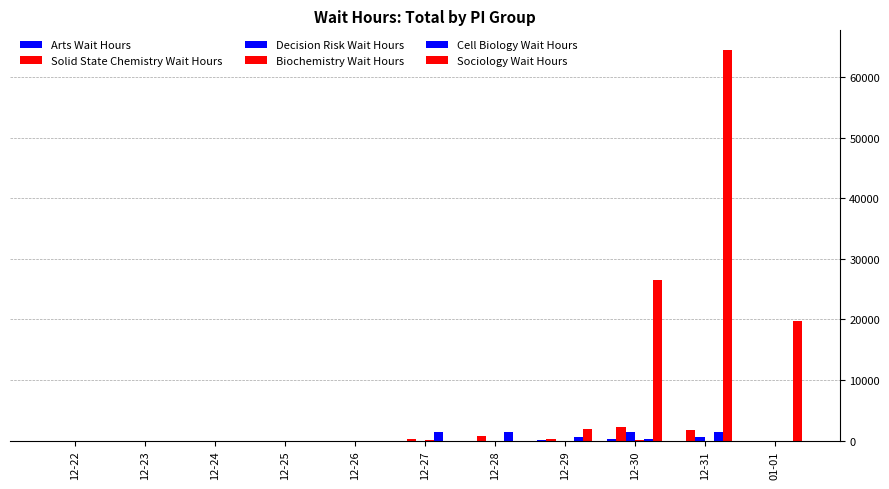

True or false: Cell Biology Wait Hours has a value of 408.0 at 12-29.

False